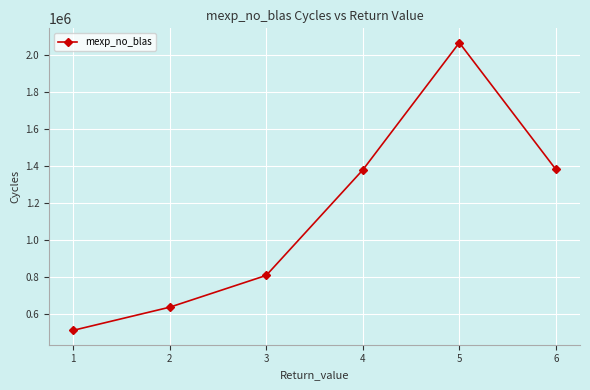

Which category has the highest value across all series?

5